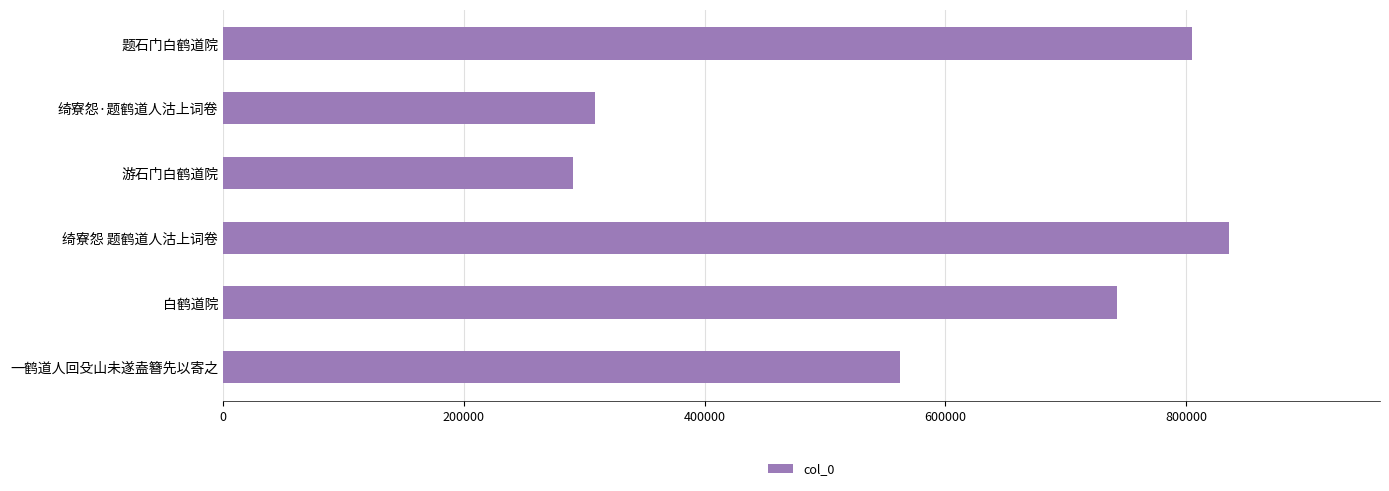

What is the sum of all values?

3545648